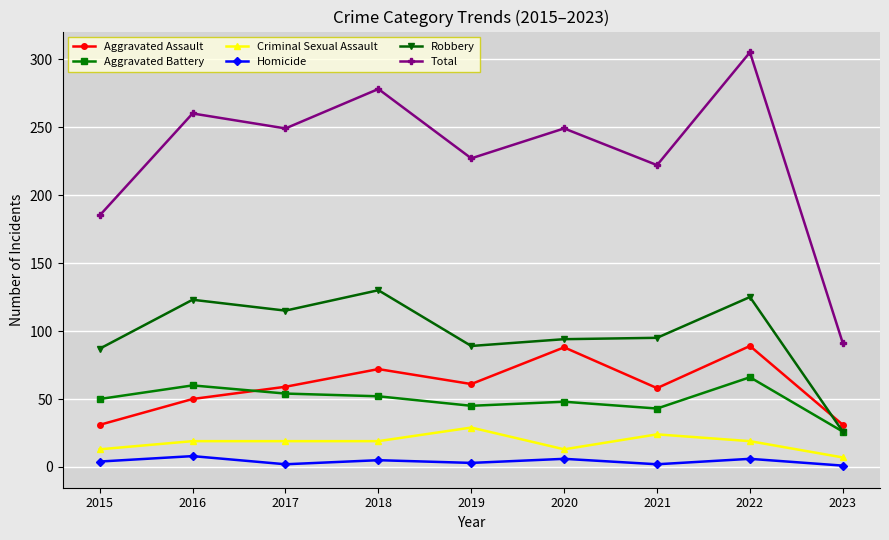

Does the chart display data point markers on the line(s)?

Yes